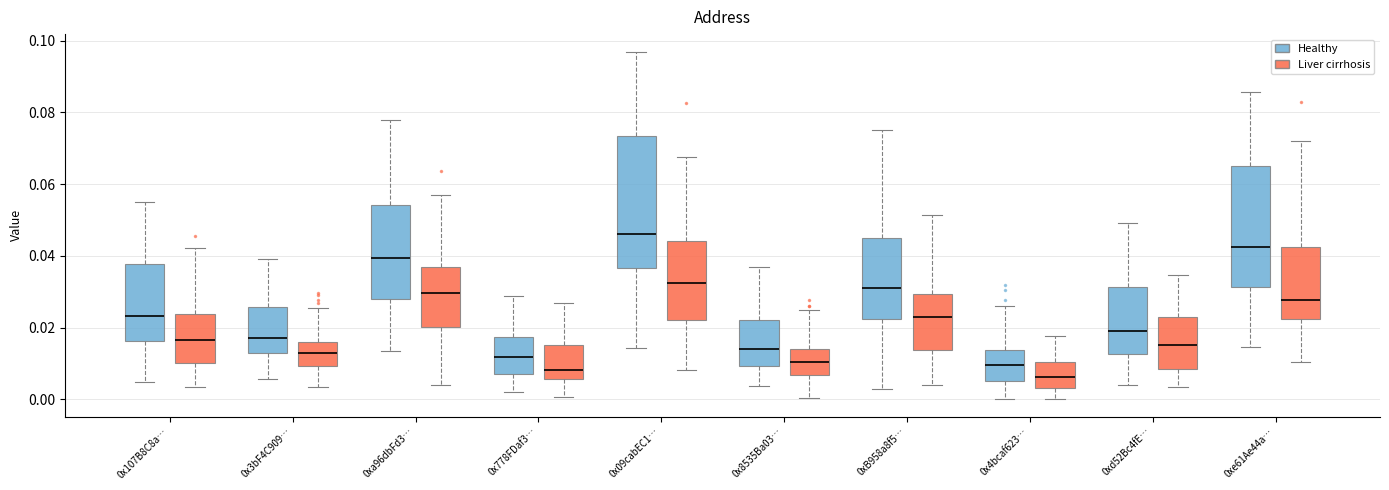

Comparing the boxes themselves (not the whiskers), which one is the tallest?

0x09cabEC1… (Healthy)